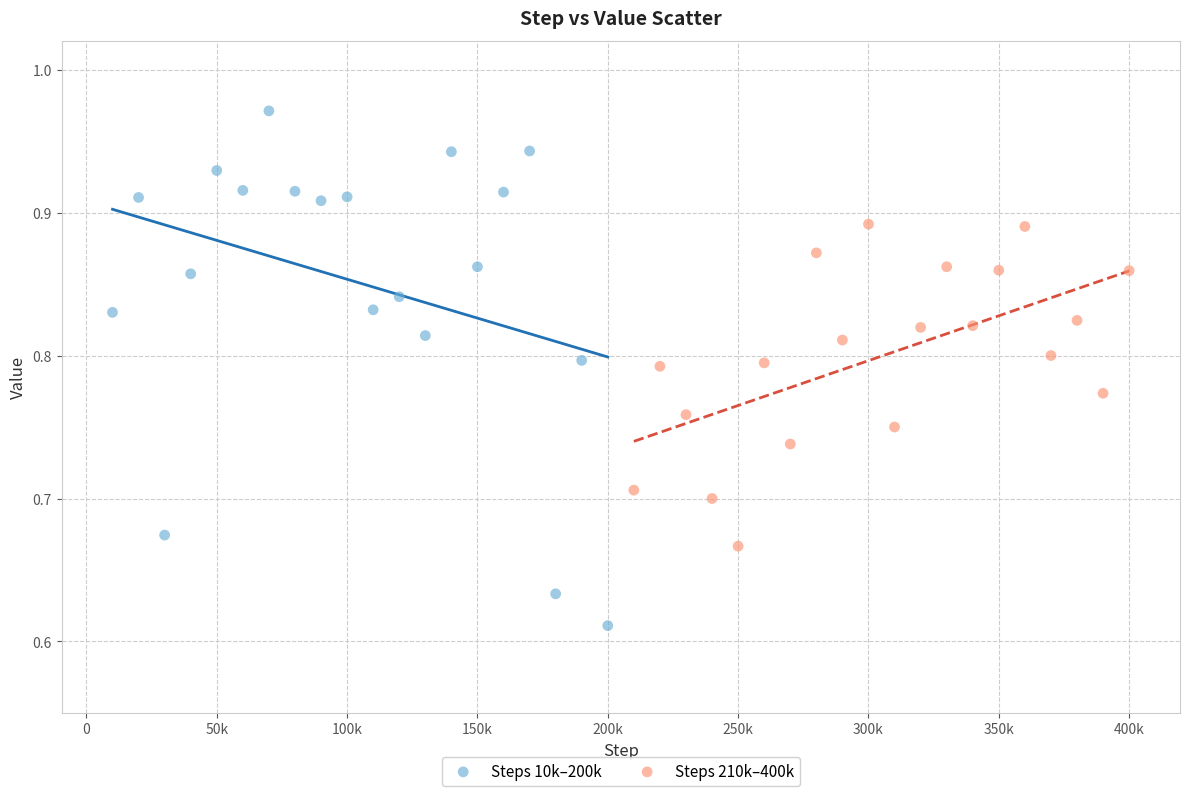

Which series contains the lowest Y value?

Steps 10k–200k